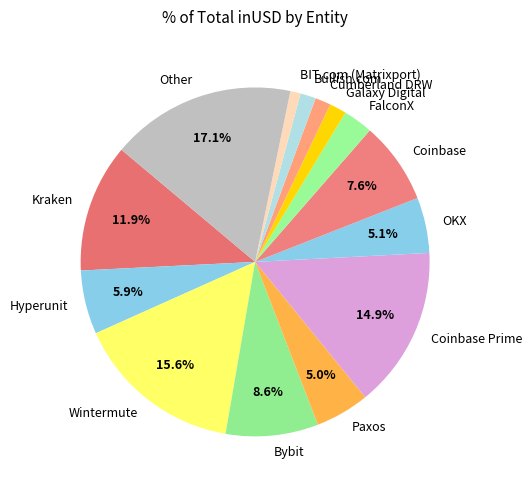

Between Kraken and Bullish.com, which is larger?

Kraken